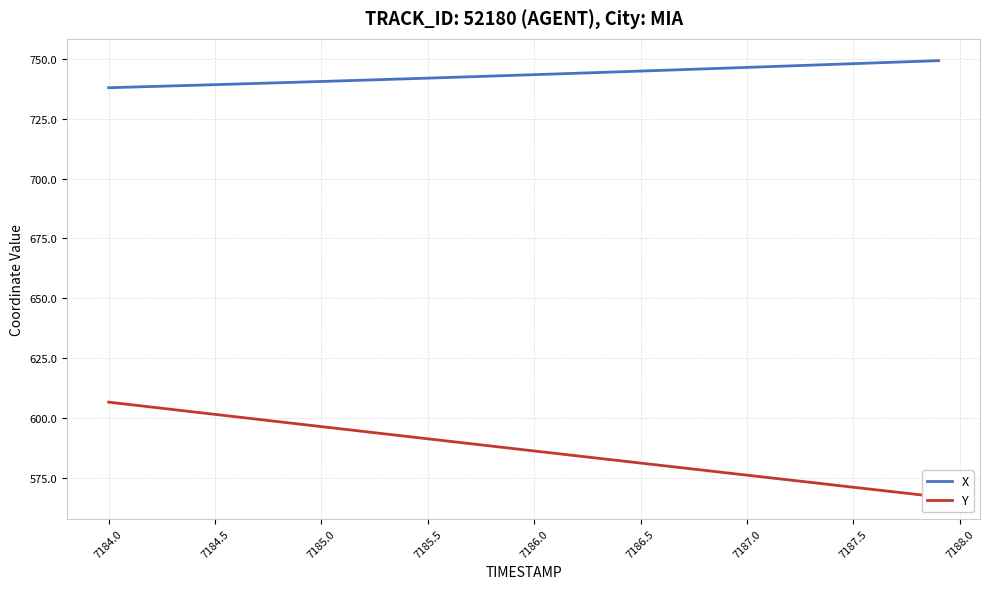

What is the maximum value for X?

749.2